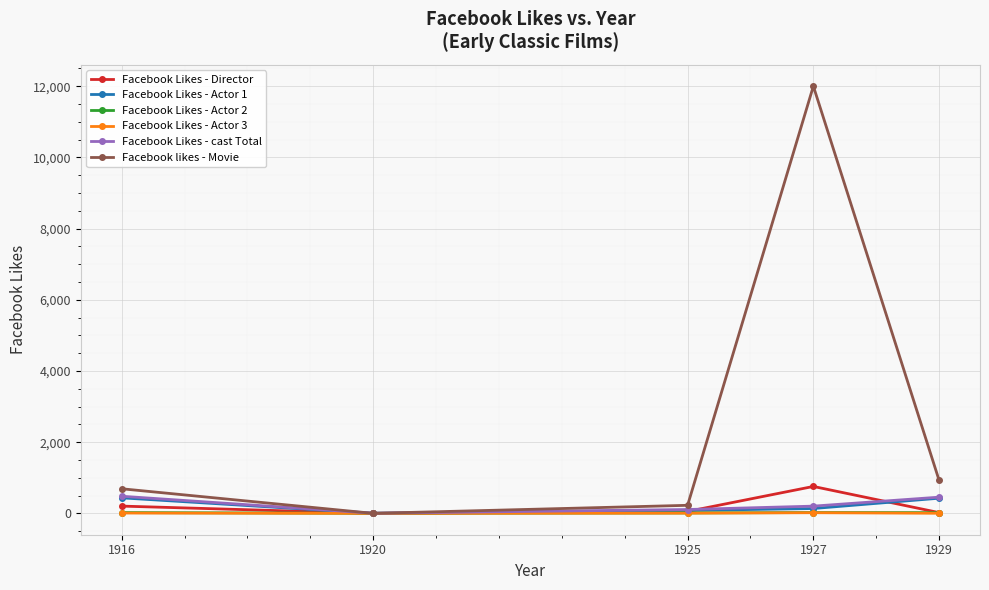

What is the difference between the maximum and minimum values in the Facebook Likes - Actor 3 series?

18